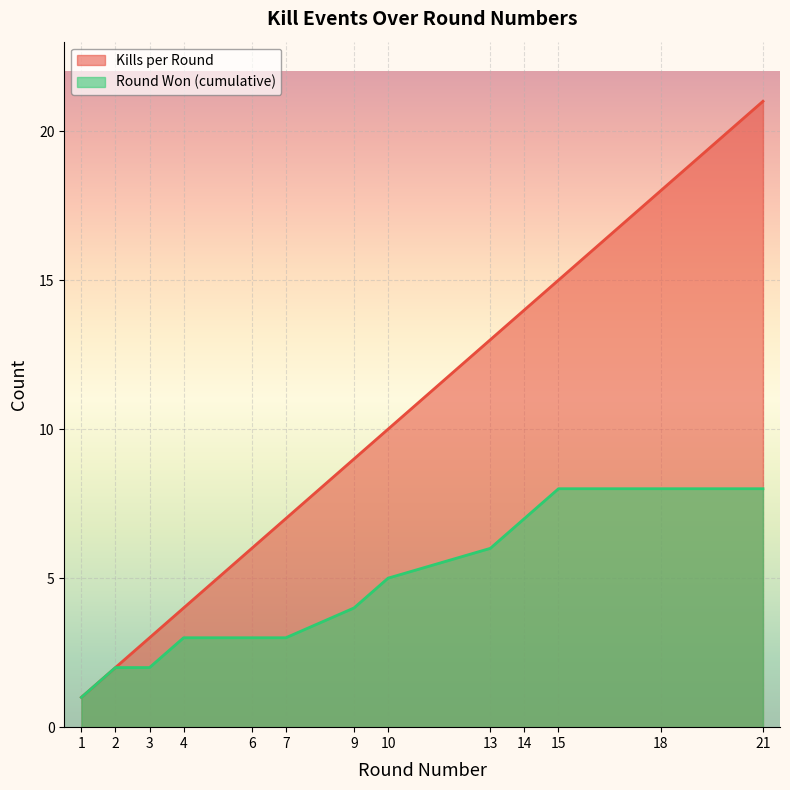

True or false: Kills per Round has more than 0 points higher than both neighbors.

False